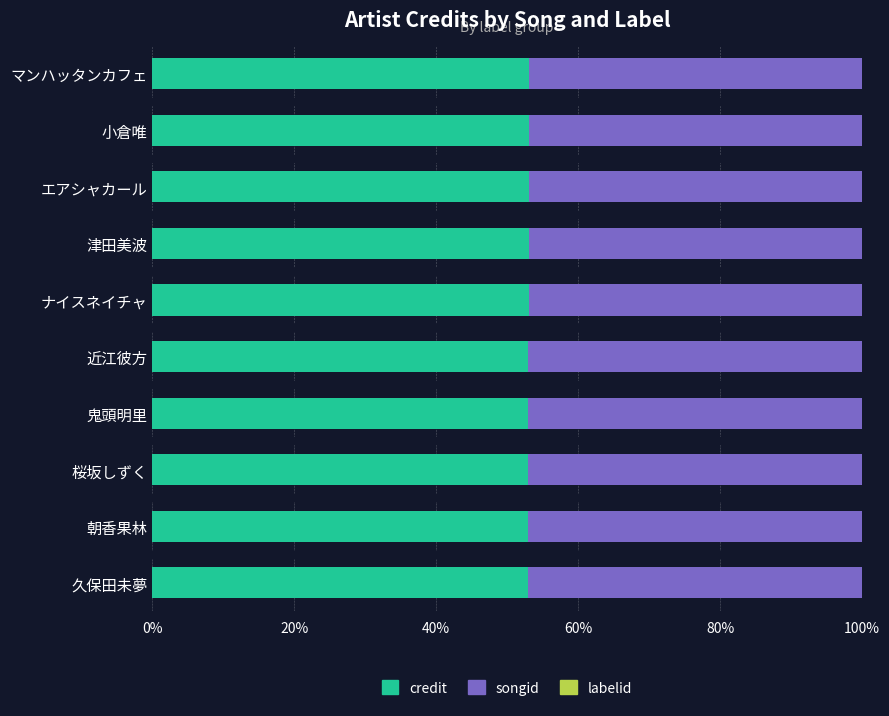

What is the highest value of the credit series?

53.1